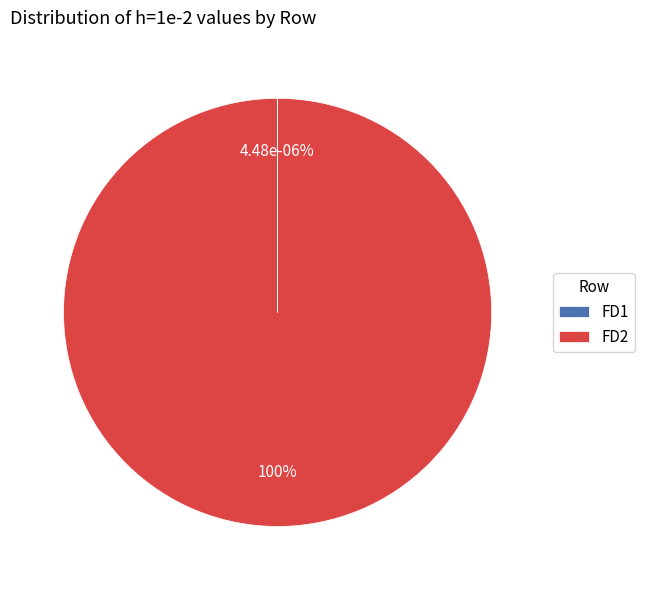

Rank the categories by value from highest to lowest.

FD2, FD1